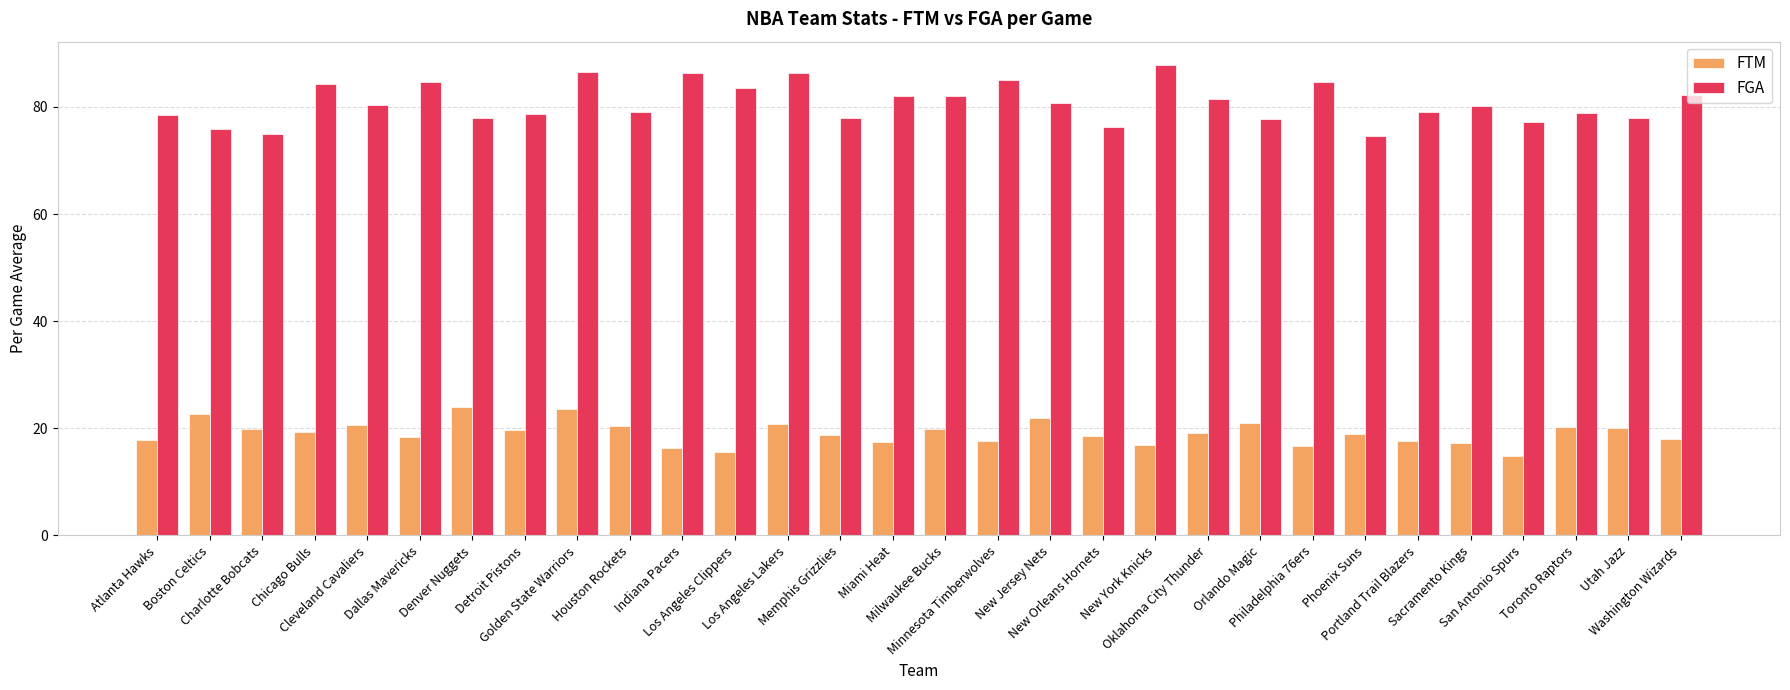

What is the difference between the FTM values at Chicago Bulls and Memphis Grizzlies?

0.6